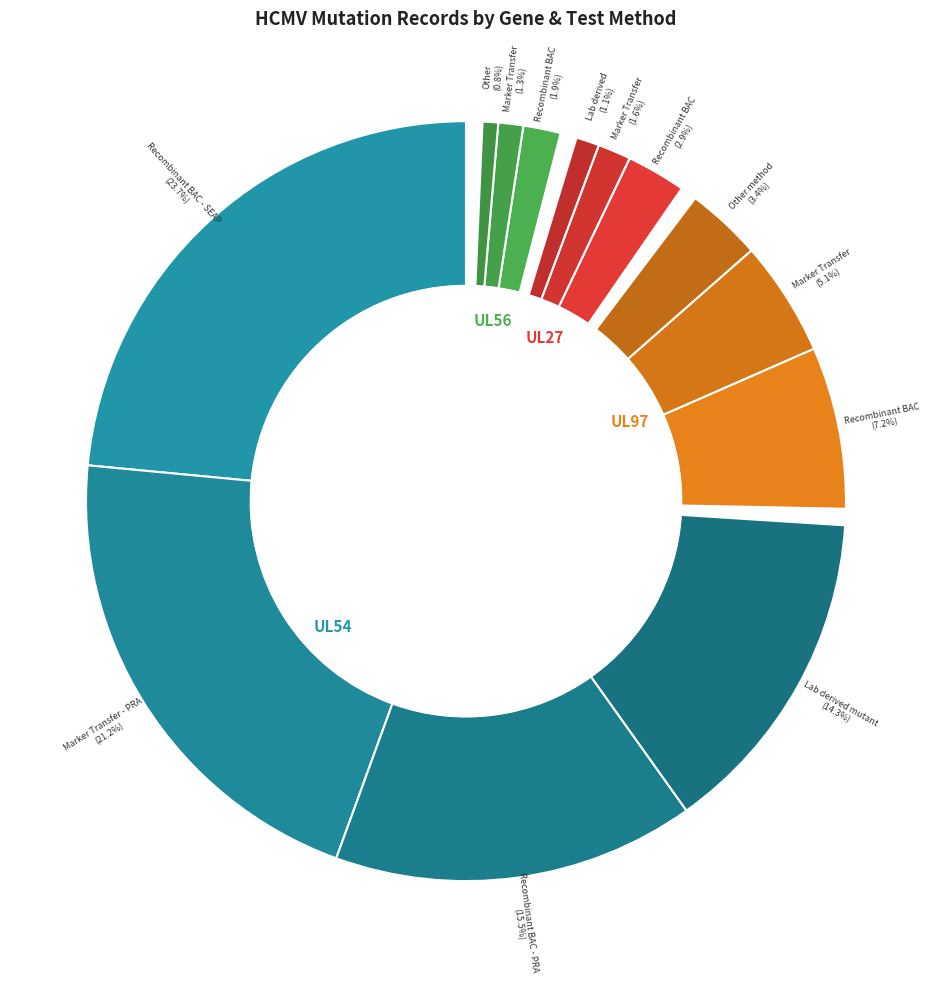

Is there a majority slice in this chart?

Yes